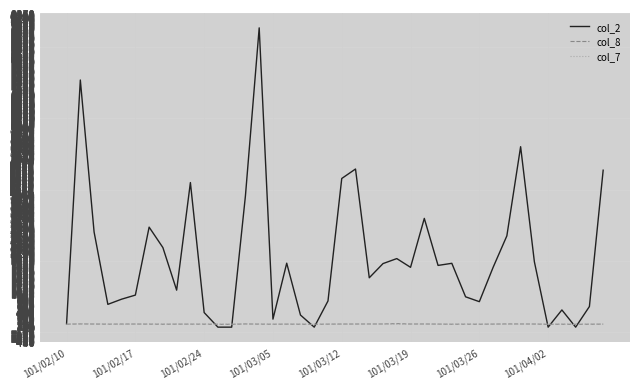

Which series has the largest total across all categories?

col_2